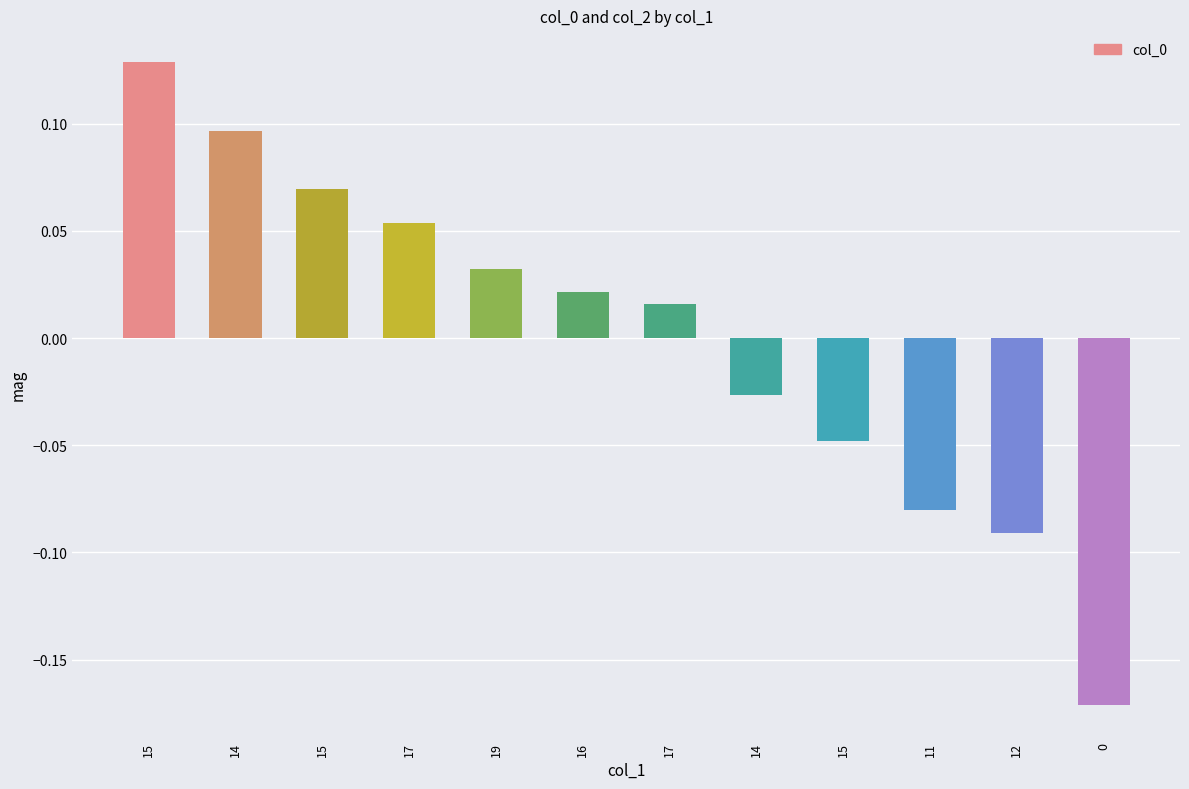

What is the greatest value displayed?

0.1